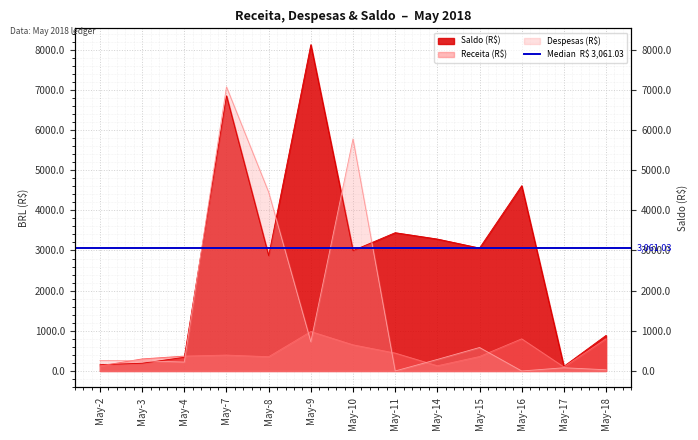

True or false: despesas and saldo cross at least once.

True